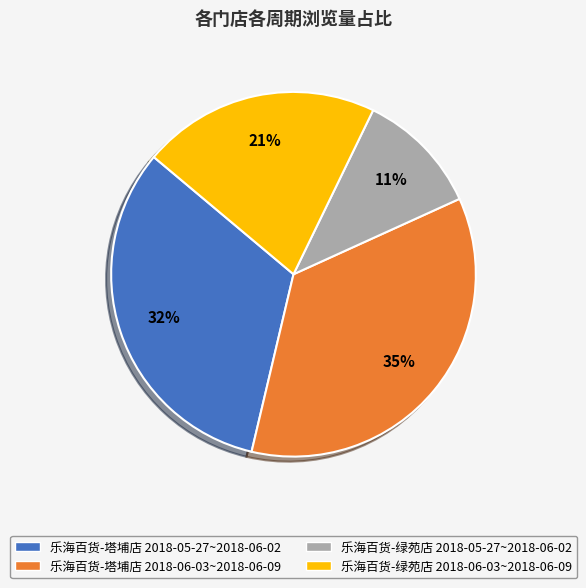

Which category has the smallest portion of the pie?

乐海百货-绿苑店 2018-05-27~2018-06-02